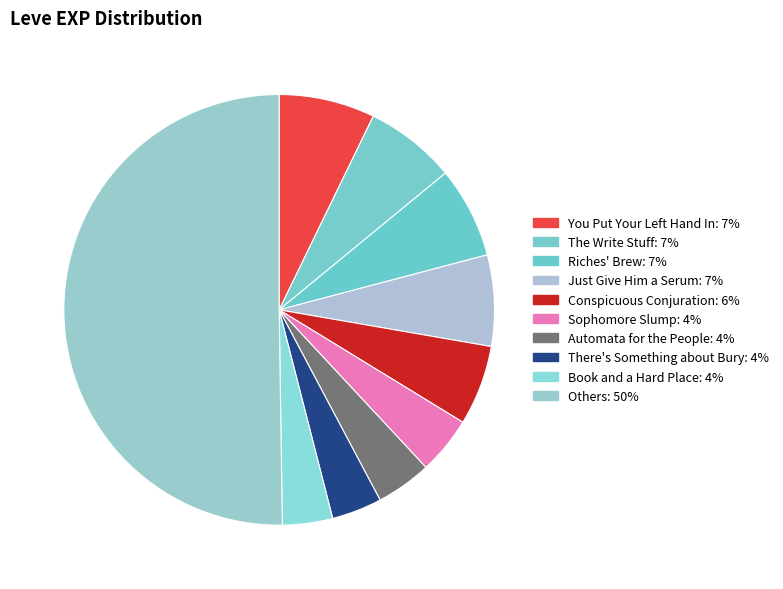

How many slices are in this pie chart?

10